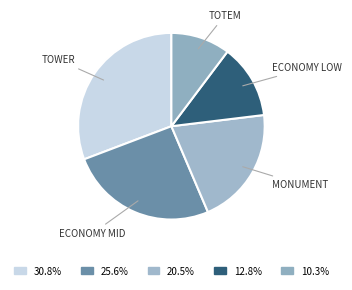

Is there a majority slice in this chart?

No